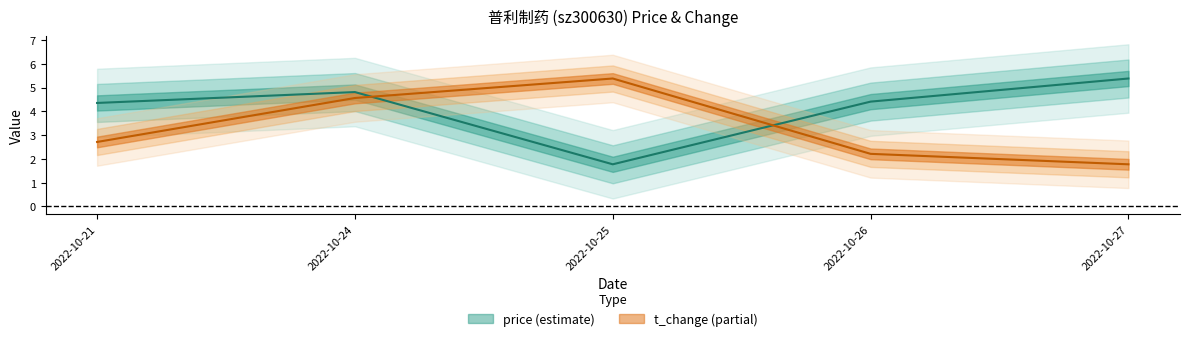

Where does the price series first go above 4?

2022-10-21